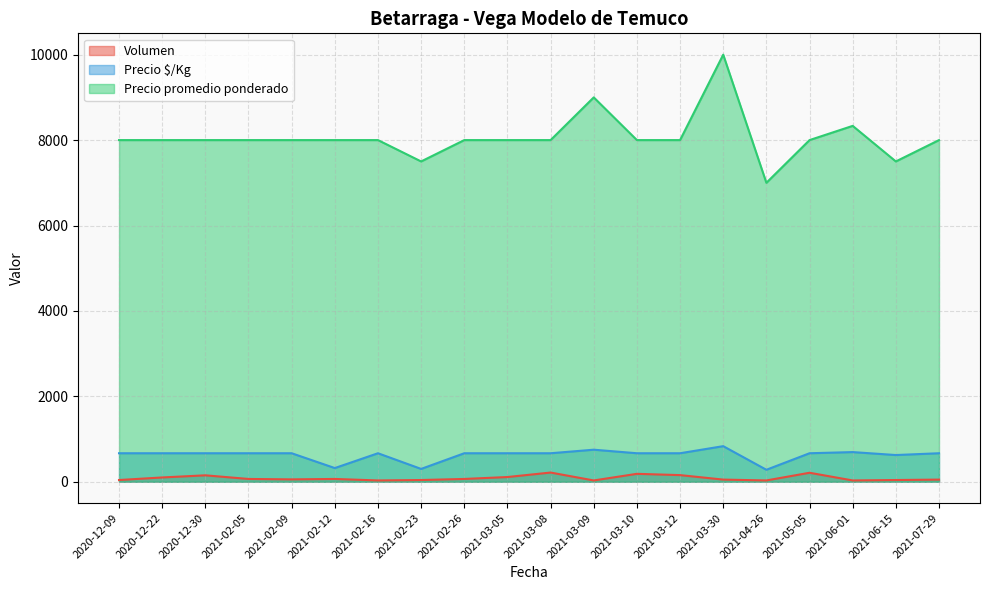

What is the difference between the maximum and minimum values in the Volumen series?

185